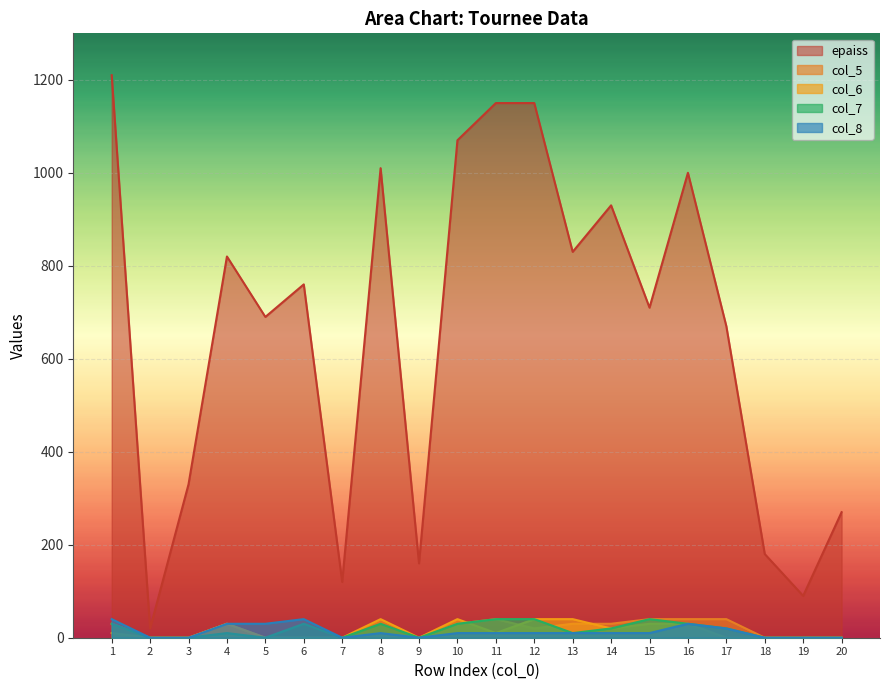

List the series in order of their peak value, lowest first.

col_5, col_6, col_7, col_8, epaiss